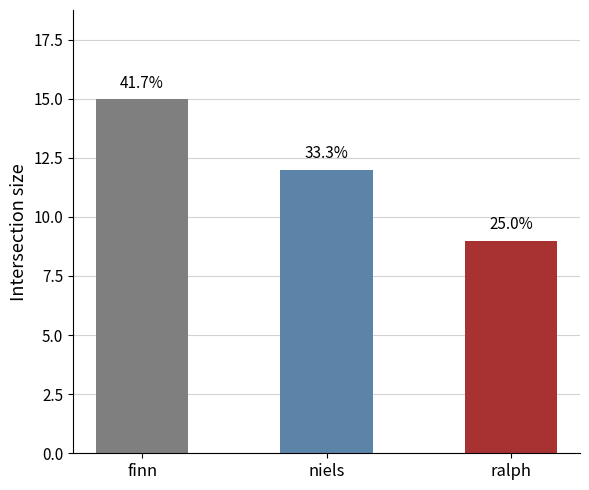

What position from the right is ralph?

1